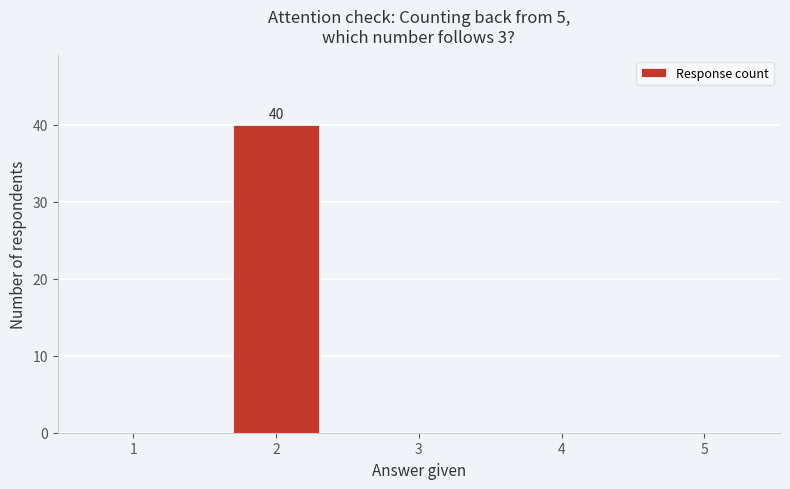

Reading right to left, transcribe all the data shown in this chart.

5=0	4=0	3=0	2=40	1=0